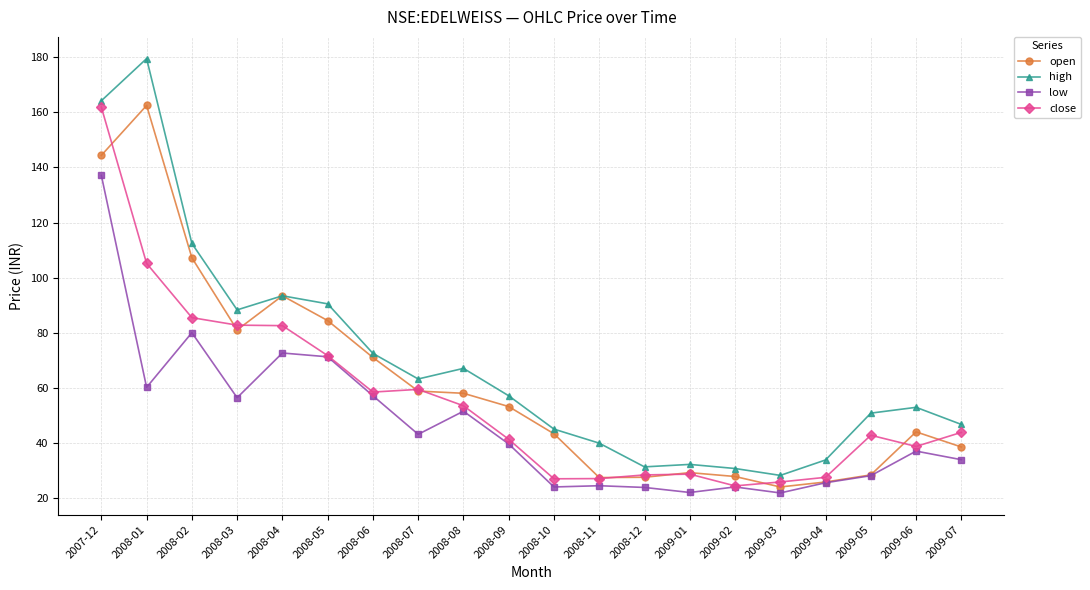

At how many categories does at least one series exceed 132?

2